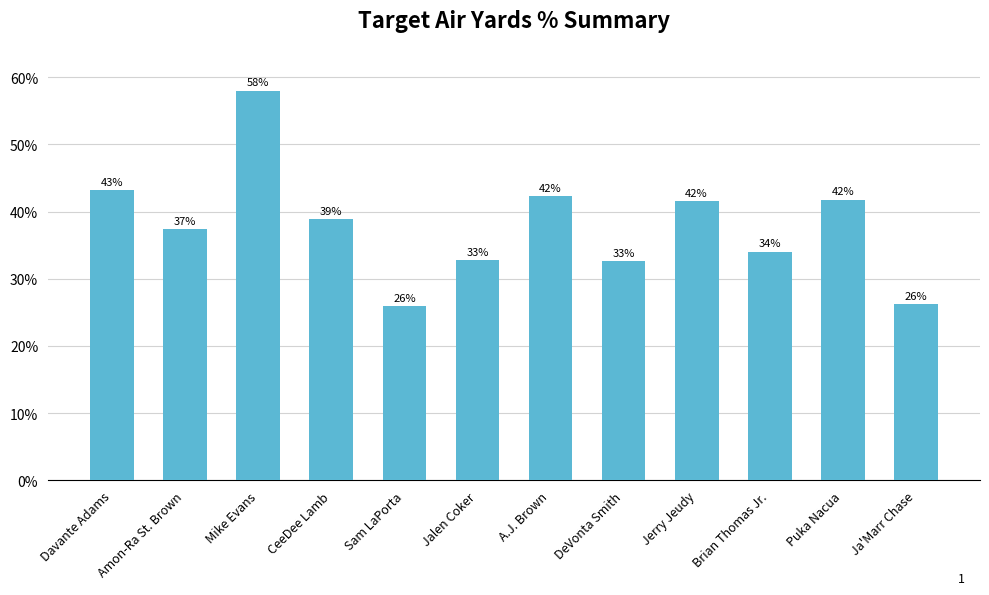

How many data points are above 38?

6